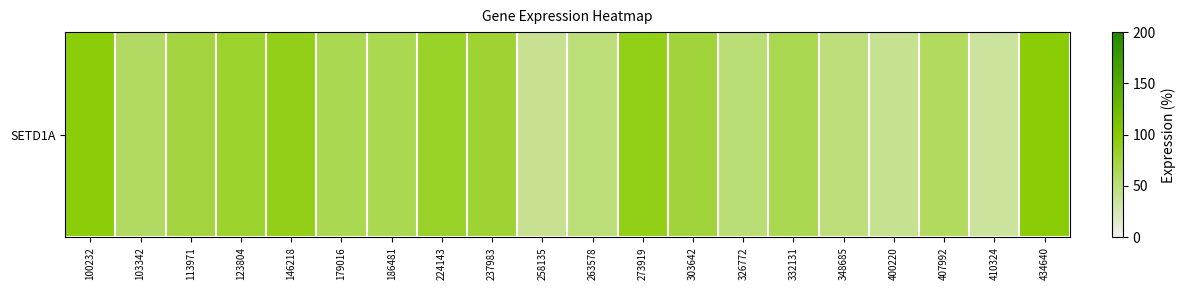

Reading left to right, transcribe all the data shown in this chart.

100232=95.6	103342=59.2	113971=73.3	123804=81.6	146218=89.5	179016=66.8	186481=66.0	224143=83.2	237983=78.5	258135=39.8	263578=49.5	273919=89.9	303642=75.6	326772=51.0	332131=66.5	348685=48.8	400220=40.3	407992=60.4	410324=35.1	434640=97.2